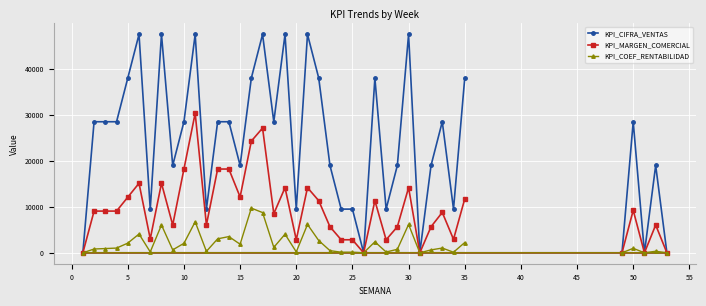

How many positive values does the KPI_COEF_RENTABILIDAD series have?

34